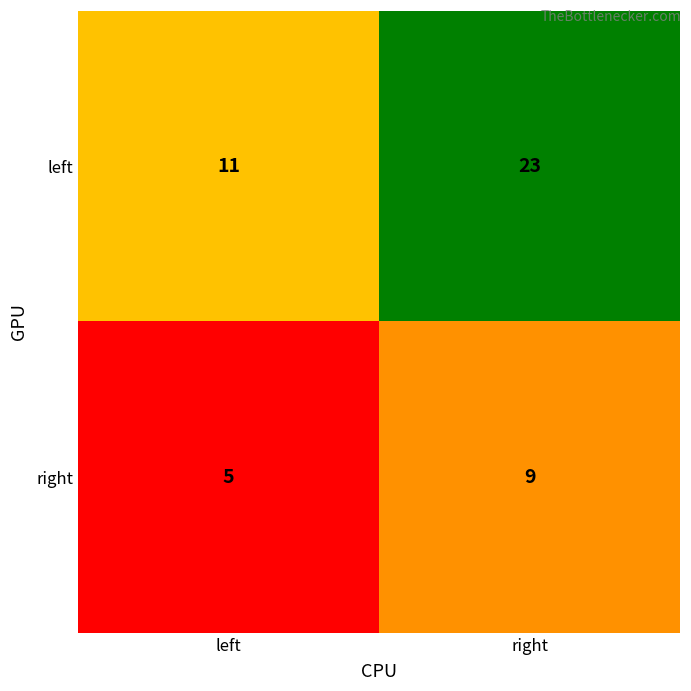

What value does the right series have at left?

5